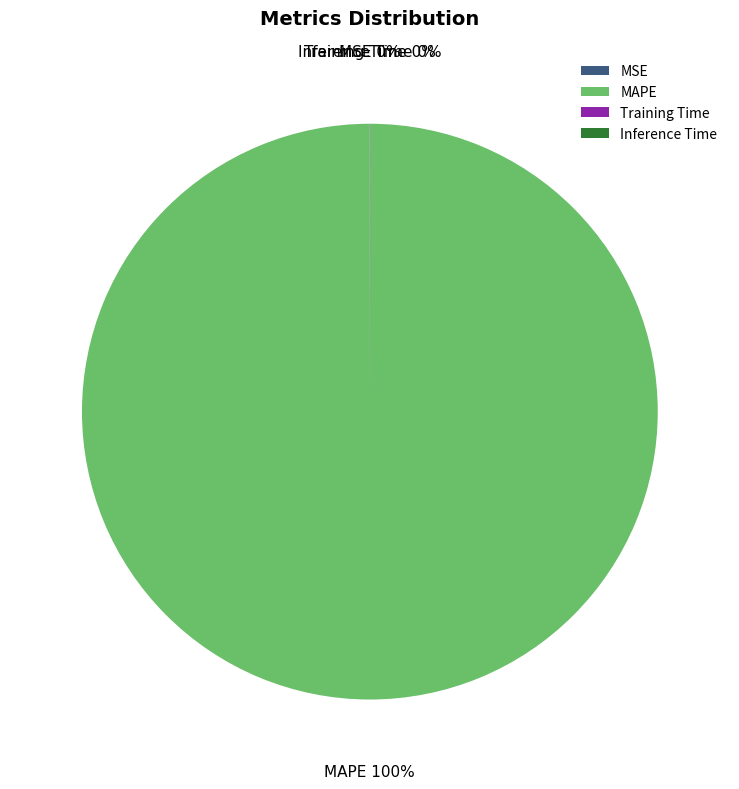

The MAPE slice represents 100% of the pie. True or false?

True